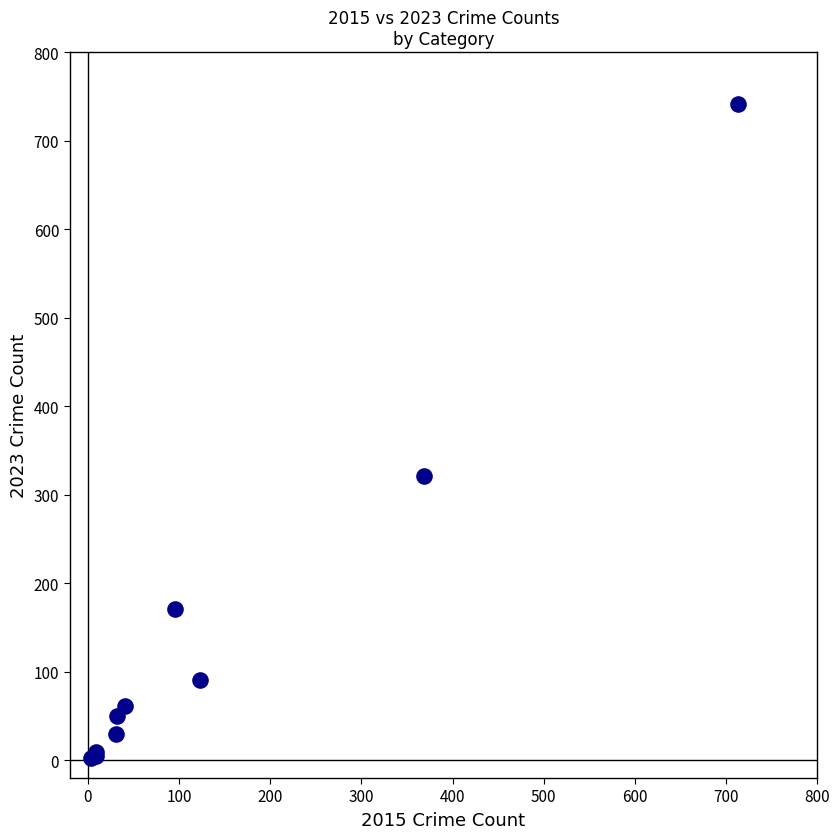

What Y value in the scatter plot is closest to 372?

321